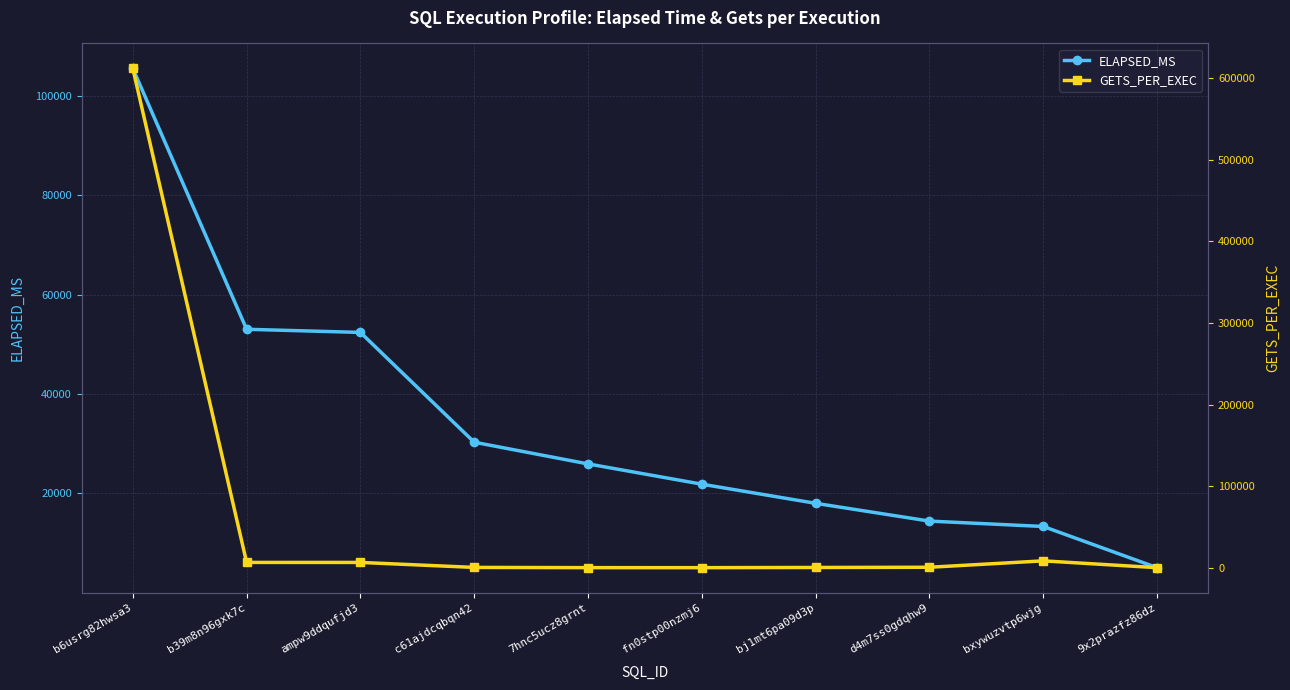

What is the difference between the GETS_PER_EXEC values at 9x2prazfz86dz and ampw9ddqufjd3?

6415